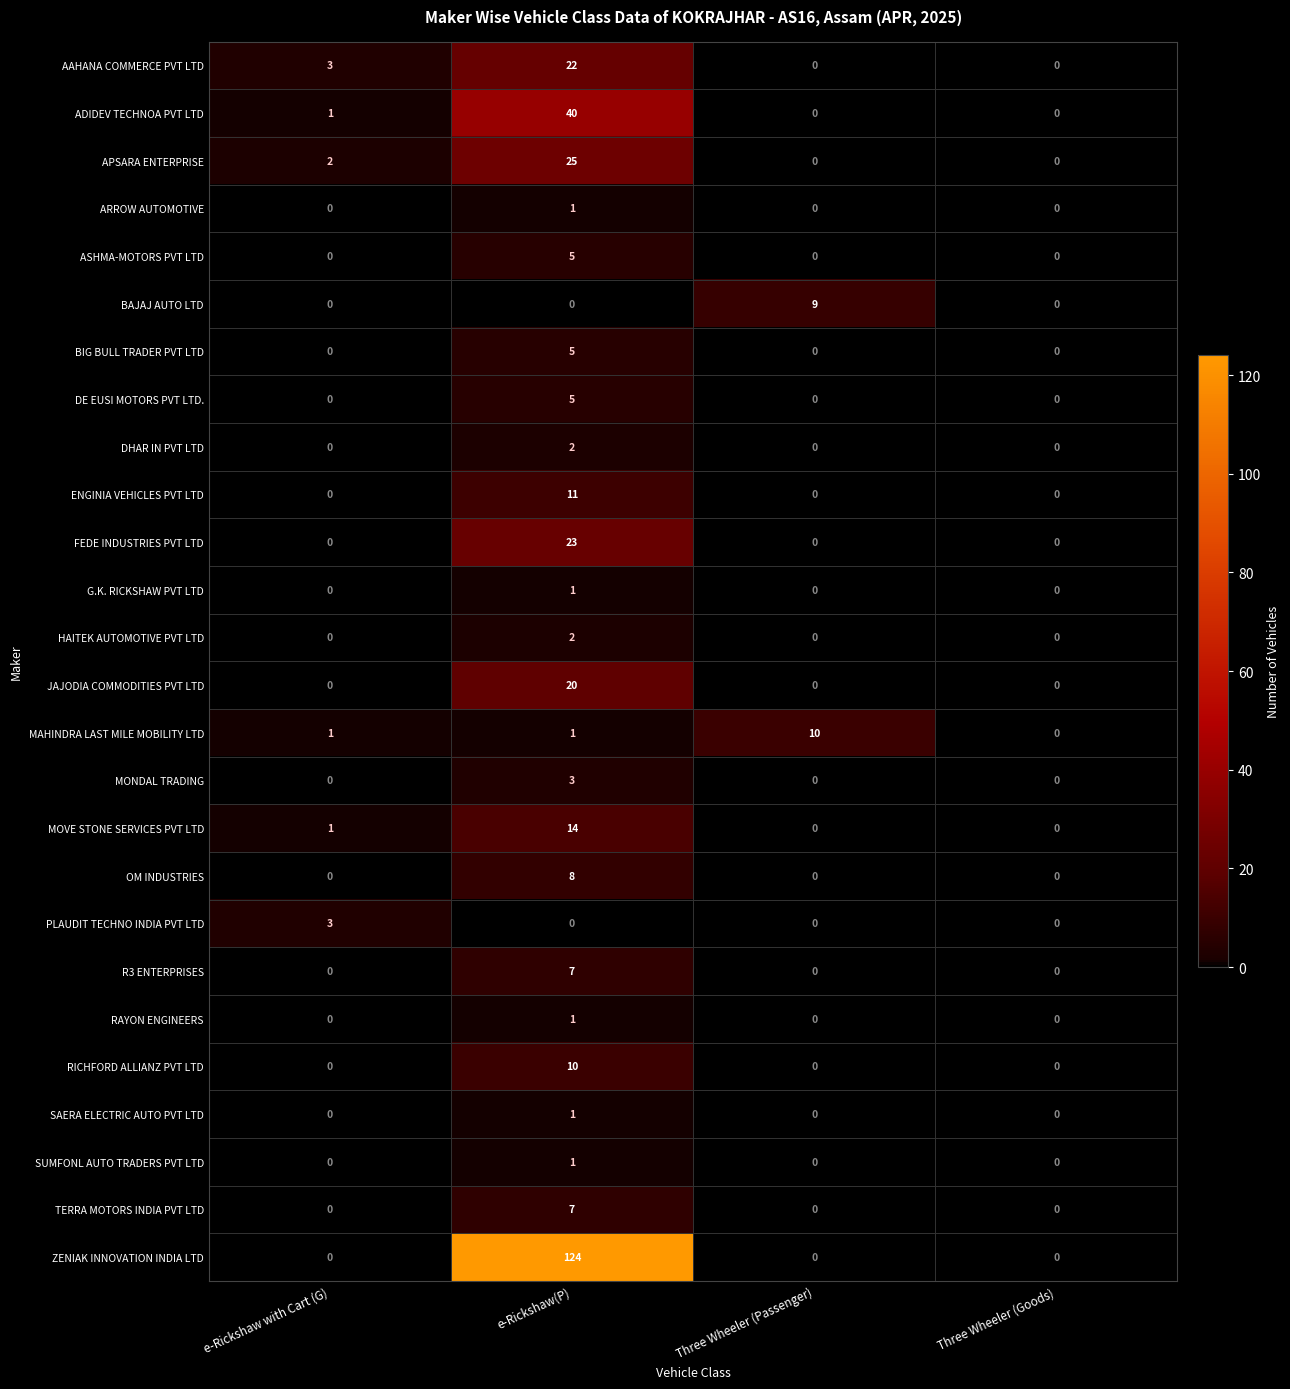

How many distinct data groups are displayed?

26